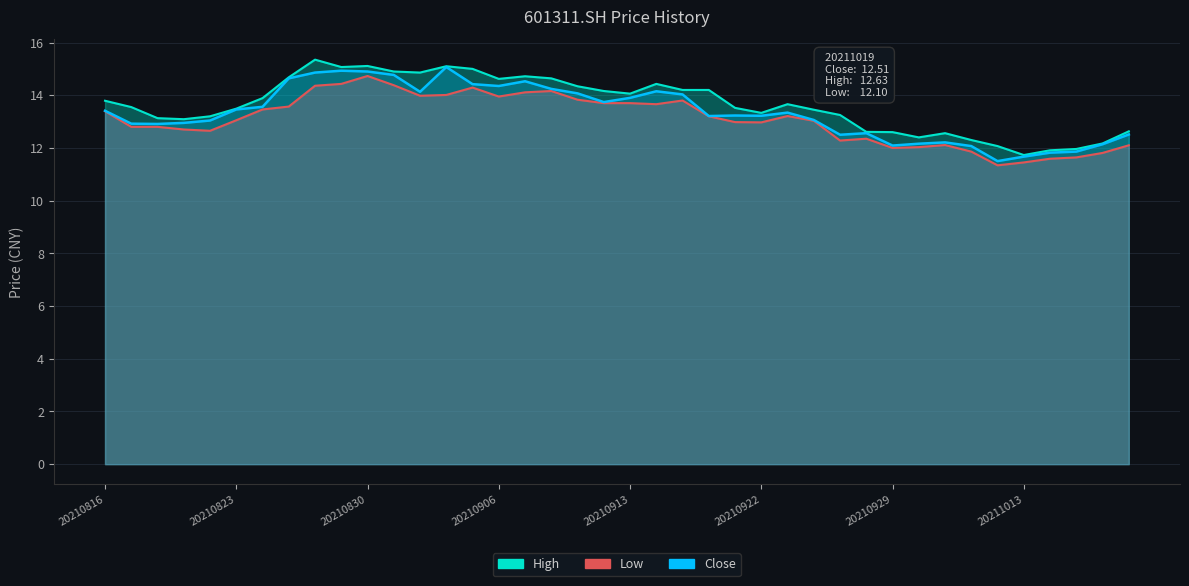

Which series has the widest spread of values?

high